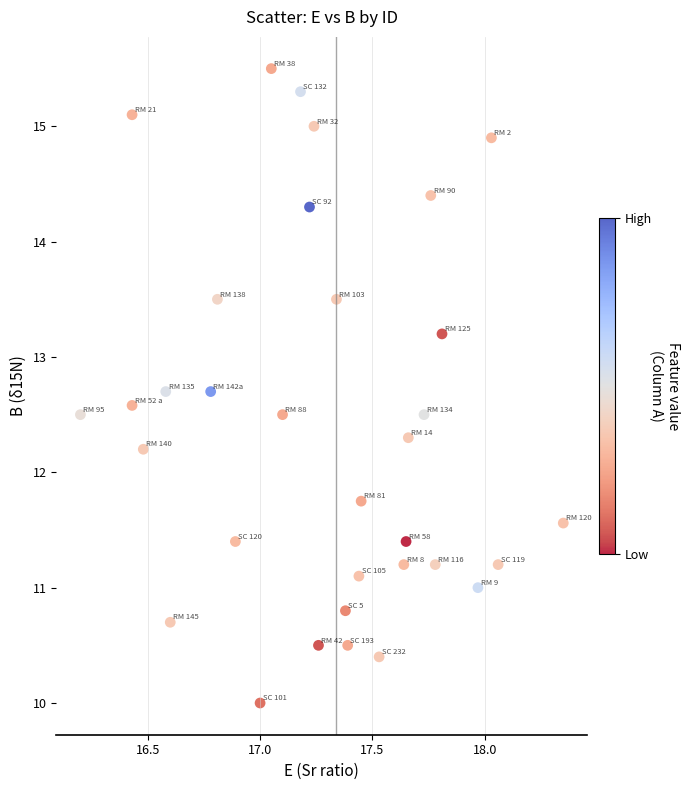

What is the range of Y values (max minus min)?

5.5